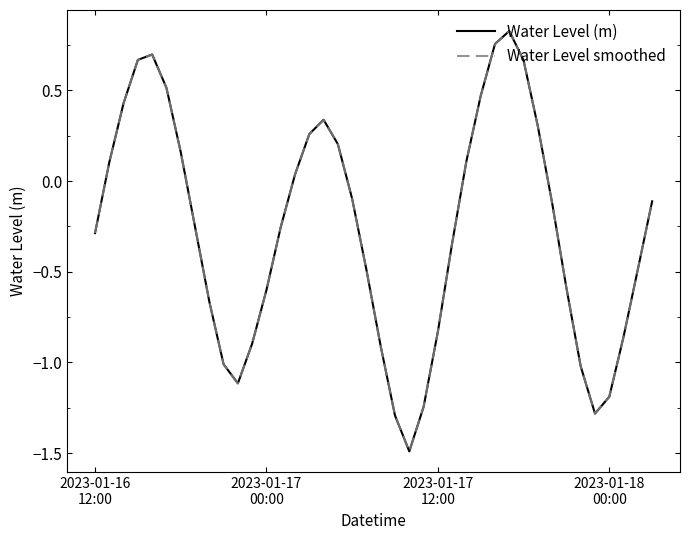

Does the chart display data point markers on the line(s)?

No